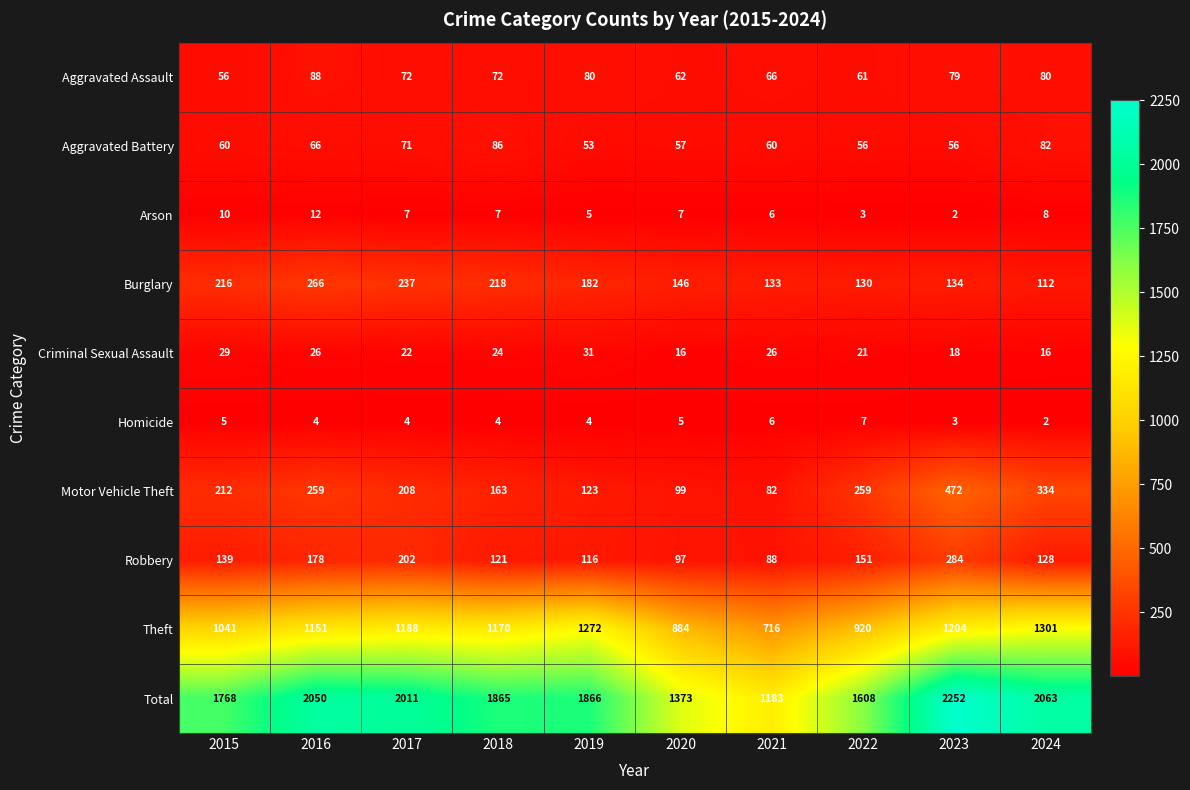

Count the number of data series in this chart.

10